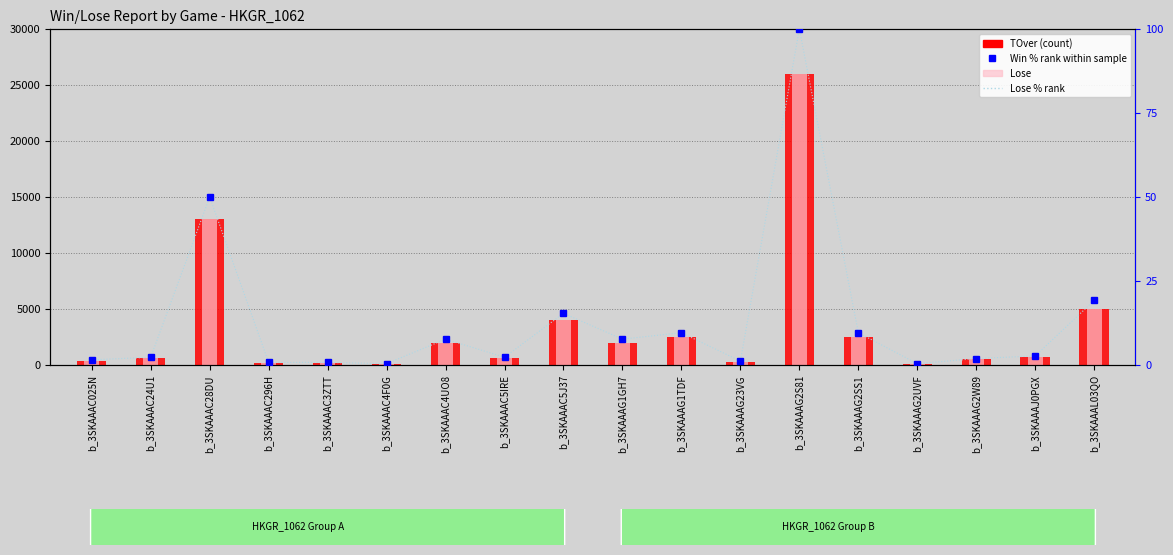

What are all the series names shown in the legend?

TOver (count), Lose, Win % rank, Lose % rank